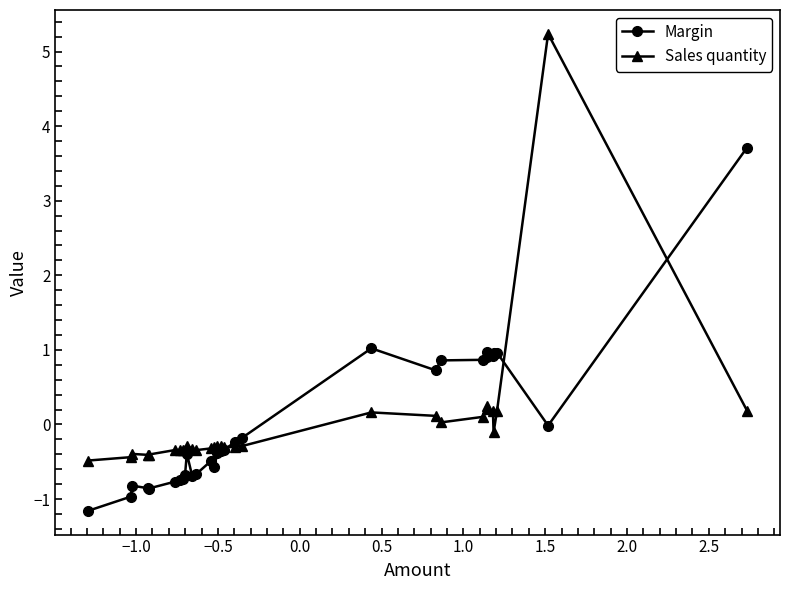

List the series in order of their peak value, lowest first.

Margin, Sales quantity